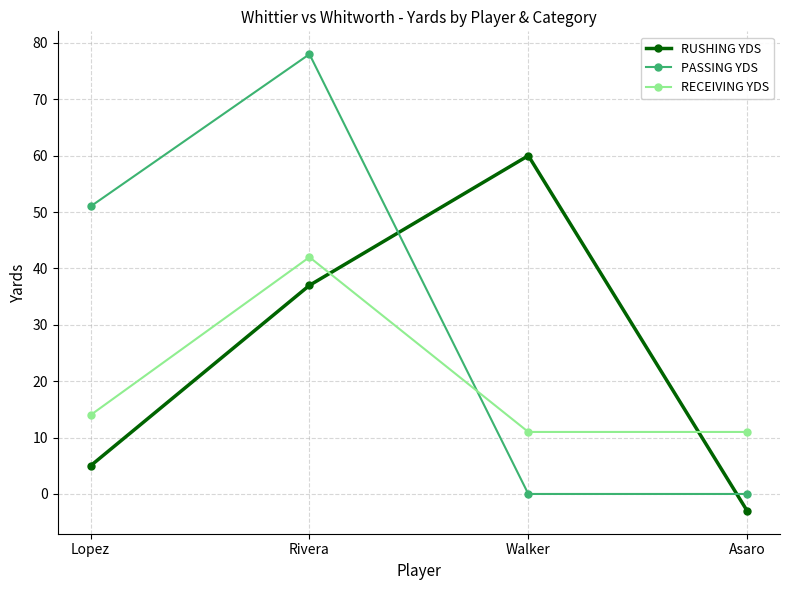

Where is PASSING YDS nearest to the value 39?

Lopez